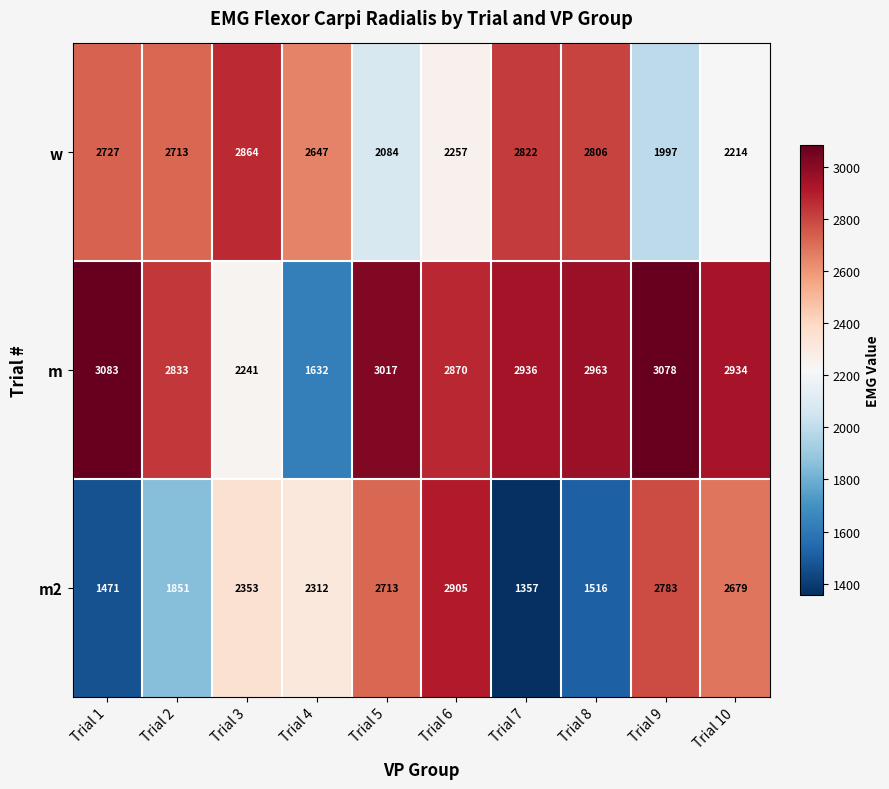

Between Trial 1 and Trial 9, which series saw the biggest shift?

m2